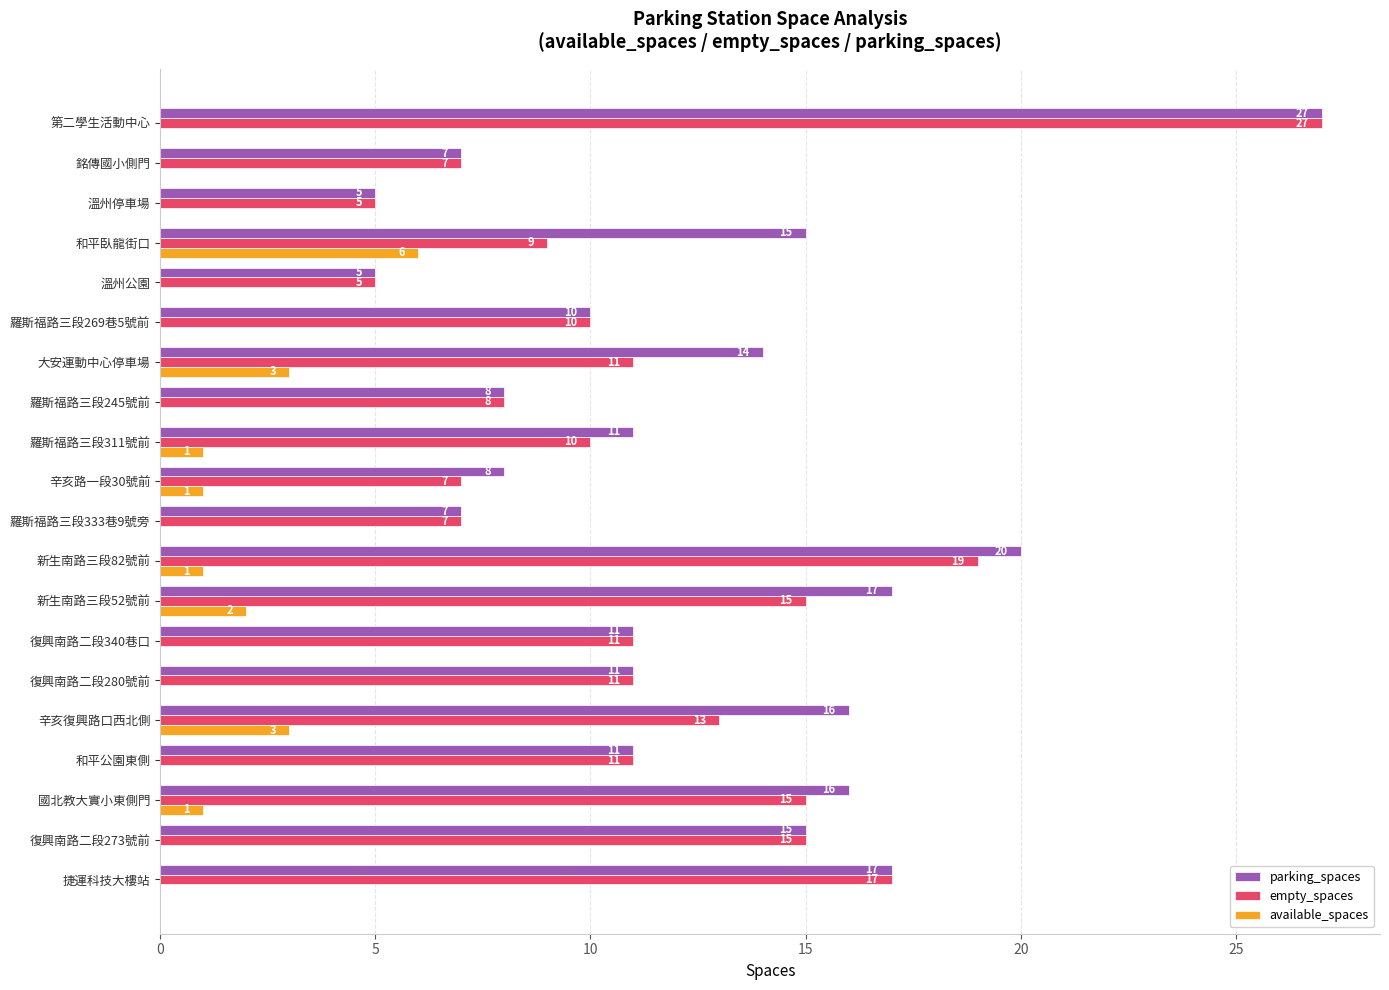

How many distinct data groups are displayed?

3